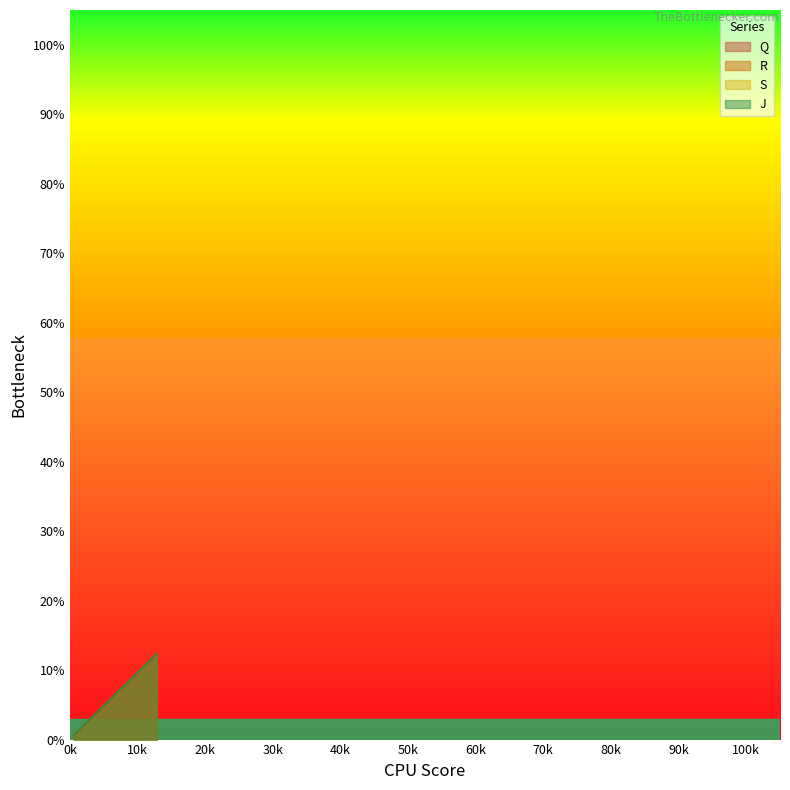

What is the greatest value displayed?

12.3